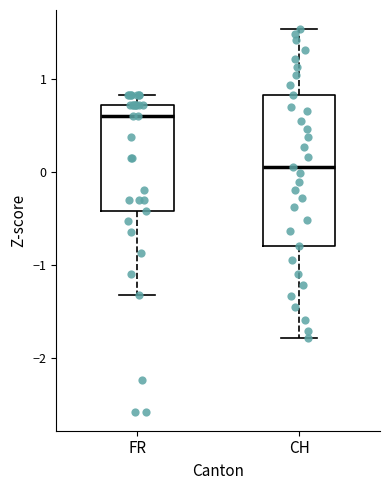

Where is the upper edge of the box for FR on the y-axis? The values are not printed on the chart, so give them approximately, as read against the axis.

0.7